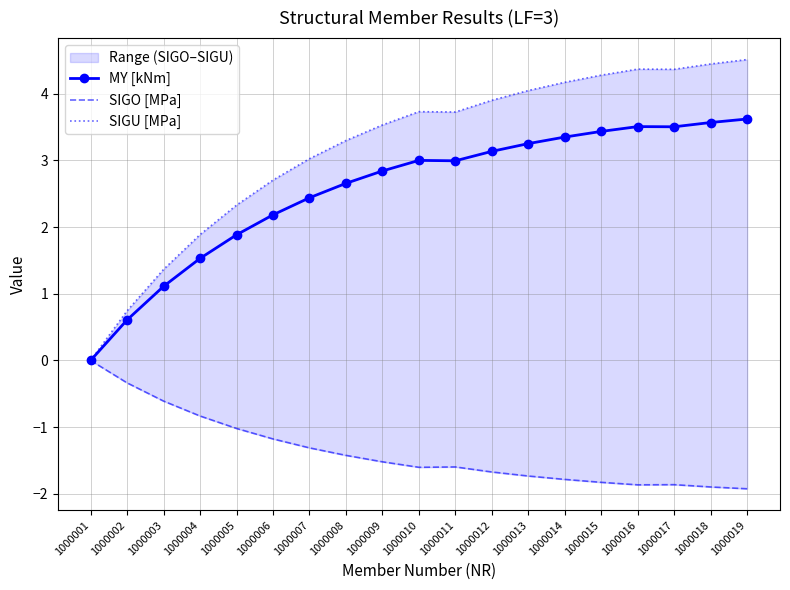

Does the chart have visible grid lines?

Yes